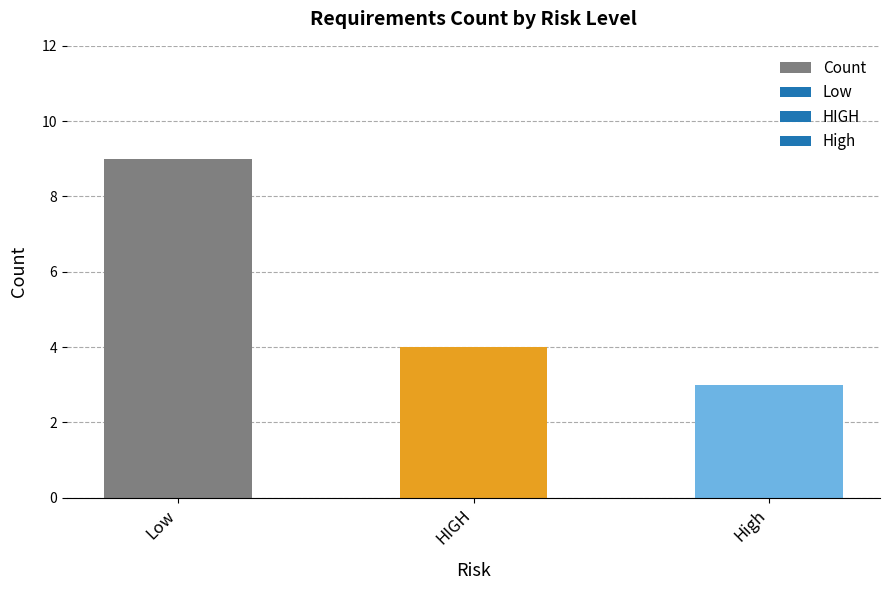

The value at HIGH is 4. True or false?

True